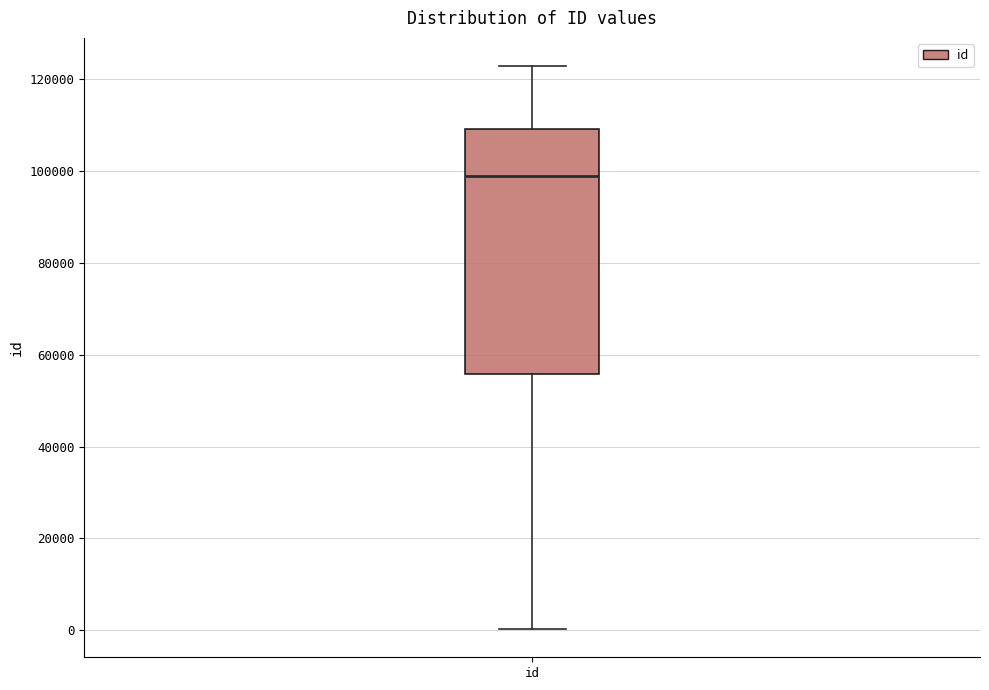

Where does the lower whisker of the box for id end on the y-axis? The values are not printed on the chart, so give them approximately, as read against the axis.

0